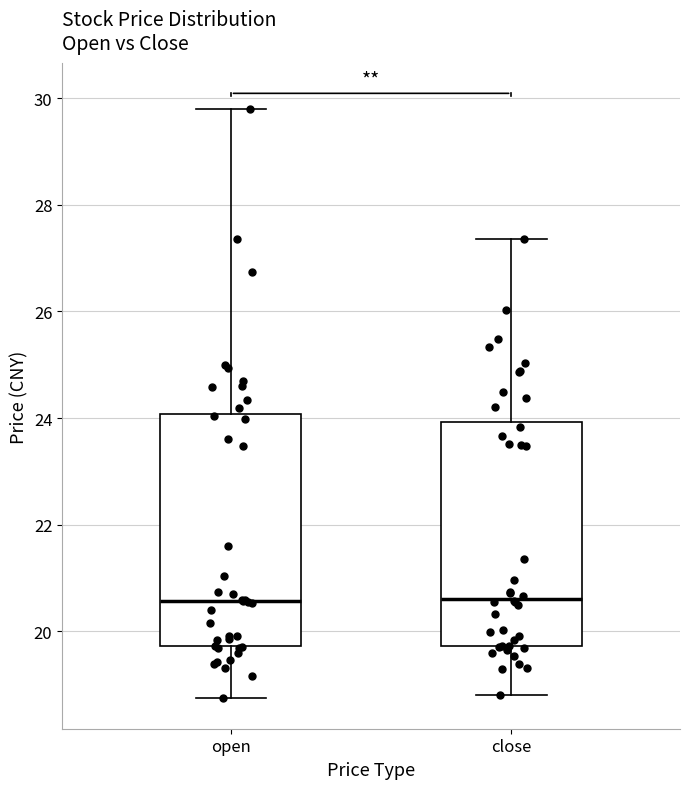

Reading left to right, read every box against the y-axis: the position of its median line, the range the box covers, and the ends of its whiskers. The values are not printed on the chart, so give them approximately, as read against the axis.

open: median 20.6, box 19.8 to 24.0, whiskers 18.8 to 29.8
close: median 20.6, box 19.8 to 24.0, whiskers 18.8 to 27.4